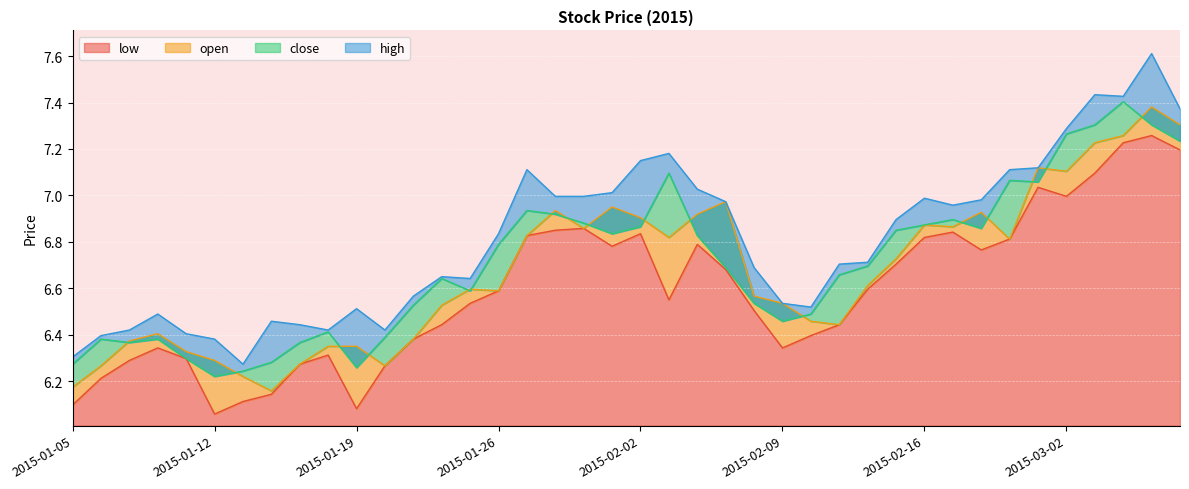

True or false: low and close intersect in this chart.

False